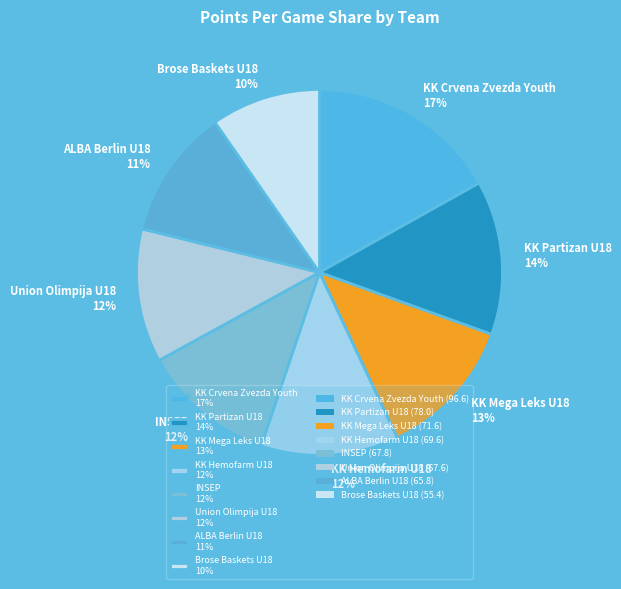

Is it true that ALBA Berlin U18 is 21% of the pie?

False